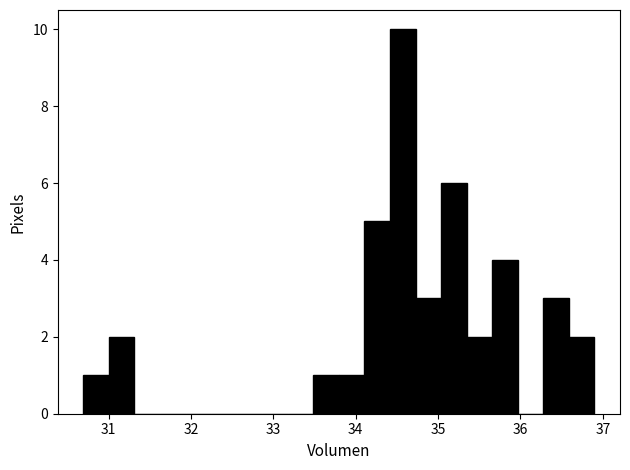

Around what value on the x-axis is the tallest bar? Give the approximate position of its centre, as read against the axis.

34.6